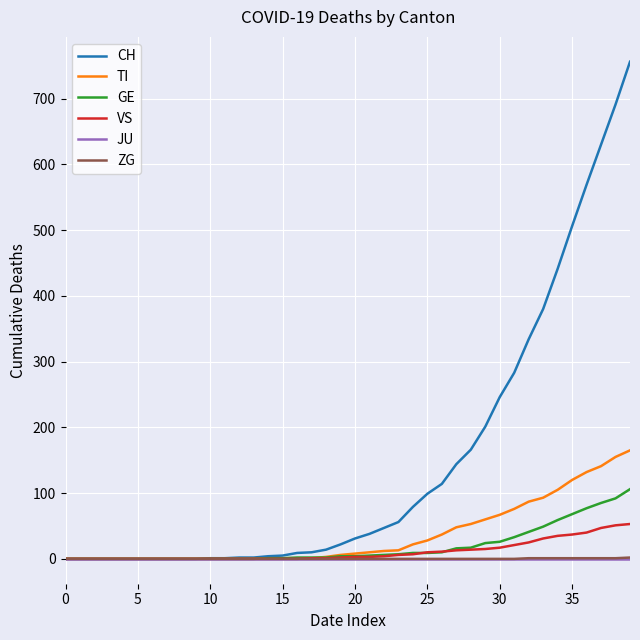

Is this an area chart (filled region under the line)?

No